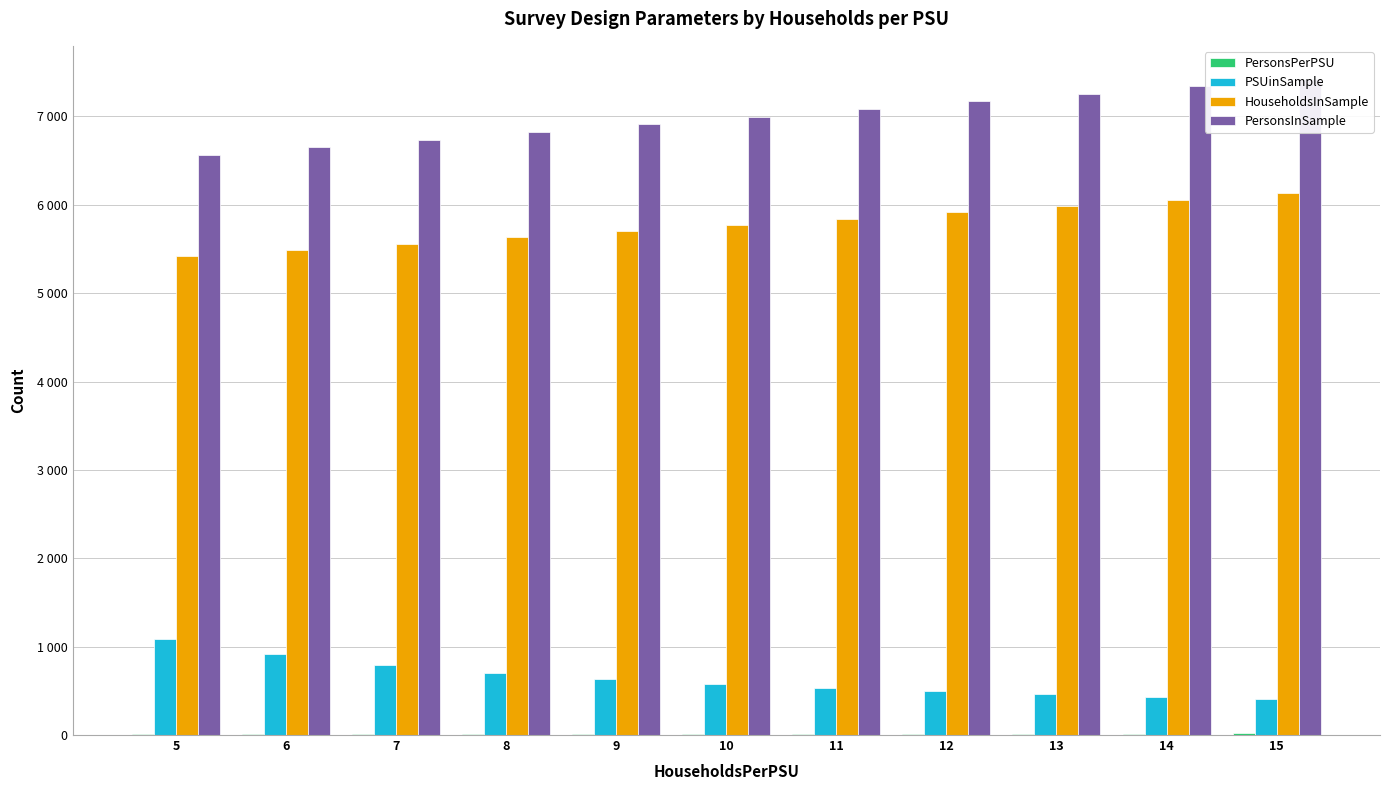

At which category does the chart reach its peak across all series?

15